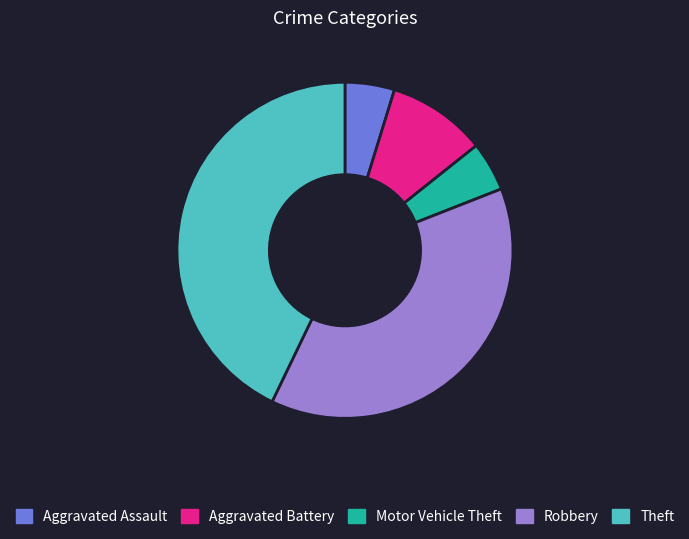

The Robbery slice represents 38% of the pie. True or false?

True